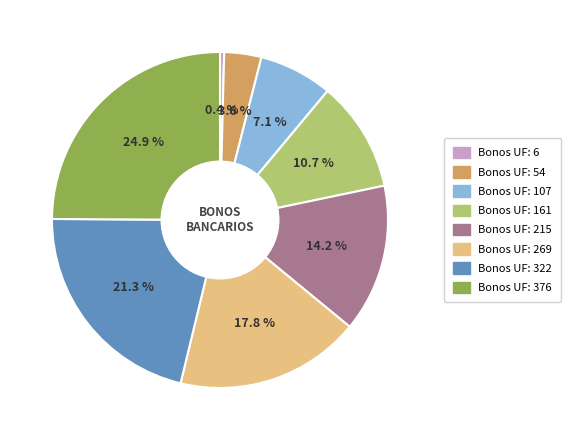

Count the number of slices in the pie.

8